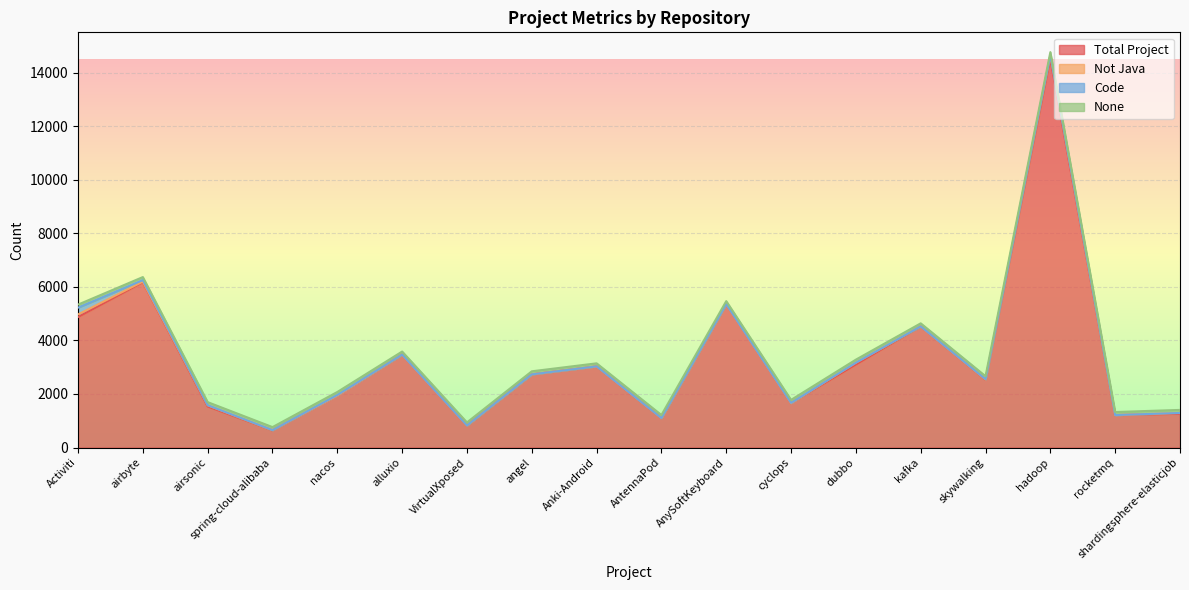

Reading left to right, transcribe all the data shown in this chart.

Total Project: 4872	6172	1535	645	1939	3470	823	2733	3030	1100	5353	1659	3099	4523	2534	14507	1213	1261
Not Java: 98	23	43	5	3	1	2	0	1	1	0	0	70	1	8	143	0	31
Code: 254	57	5	0	20	0	0	0	0	0	0	8	0	0	9	0	0	0
None: 113	113	113	114	113	114	114	114	114	114	114	113	114	114	113	113	114	114